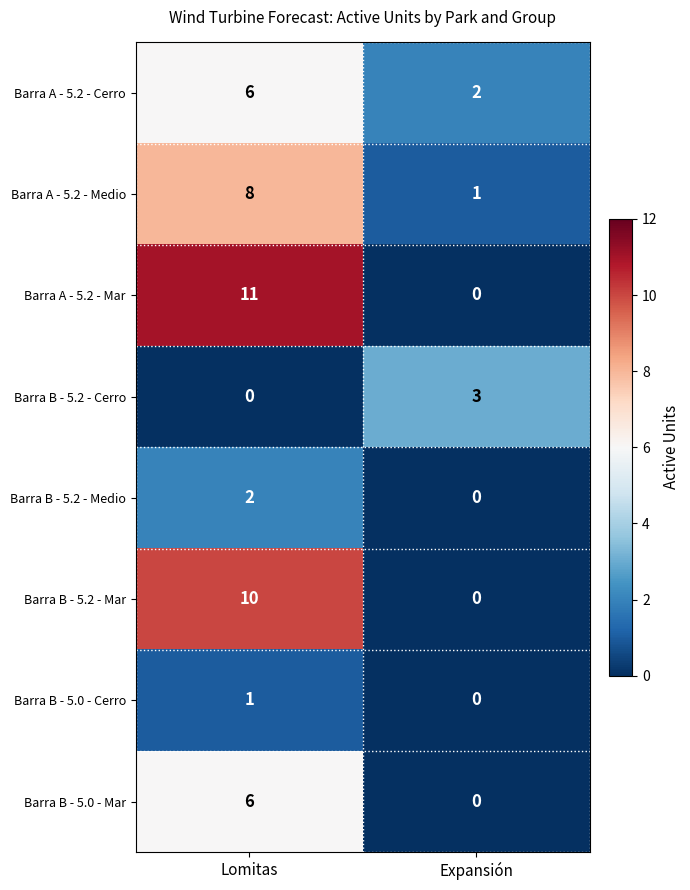

The value of Barra A - 5.2 - Medio at Lomitas is 8. True or false?

True